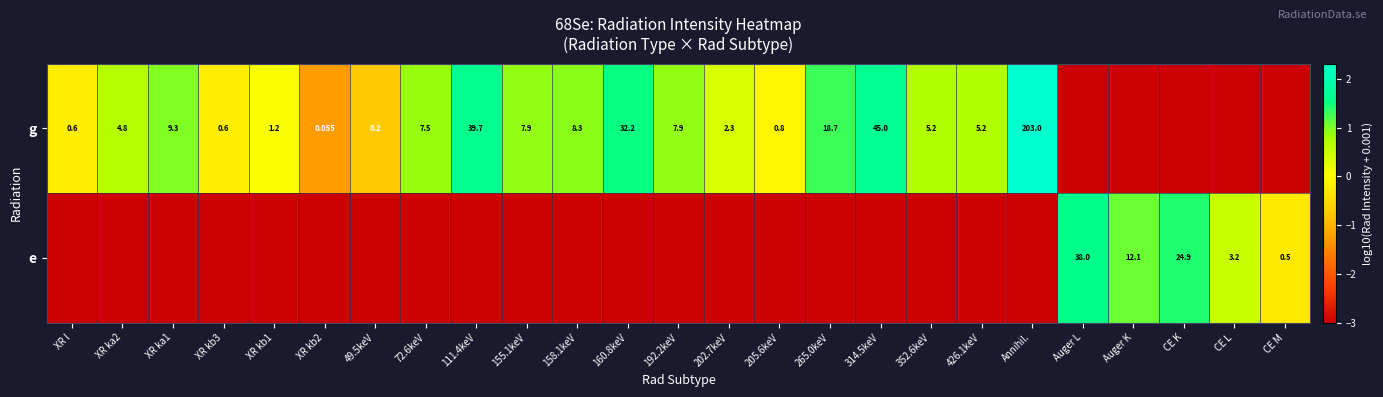

True or false: row_1 has a value of -0.3 at CE M.

True